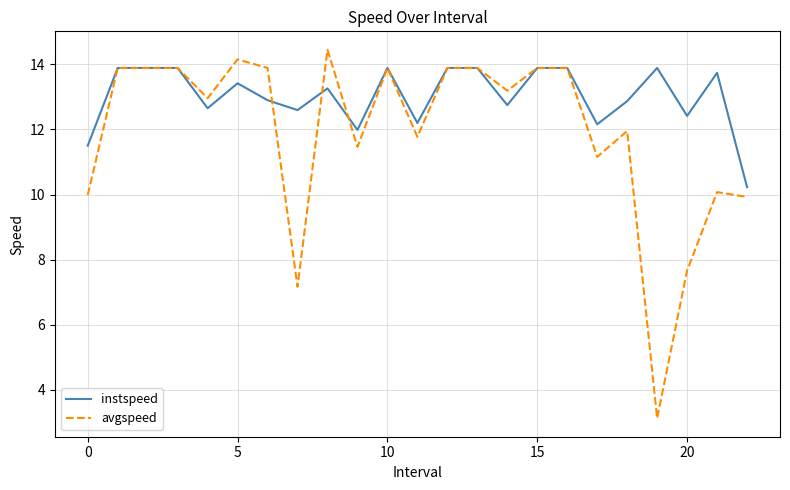

List the series in order of their peak value, lowest first.

instspeed, avgspeed